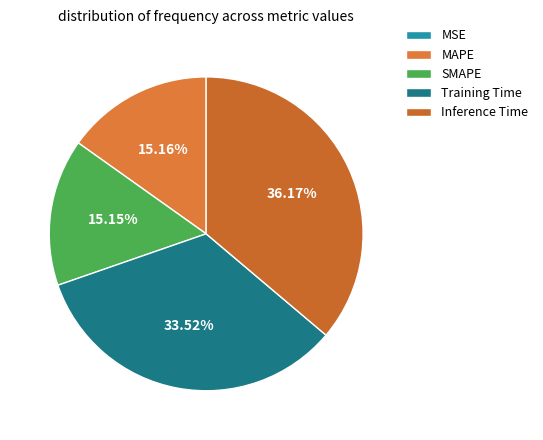

To the nearest percent, what is the difference between the largest and smallest slice percentages?

36%